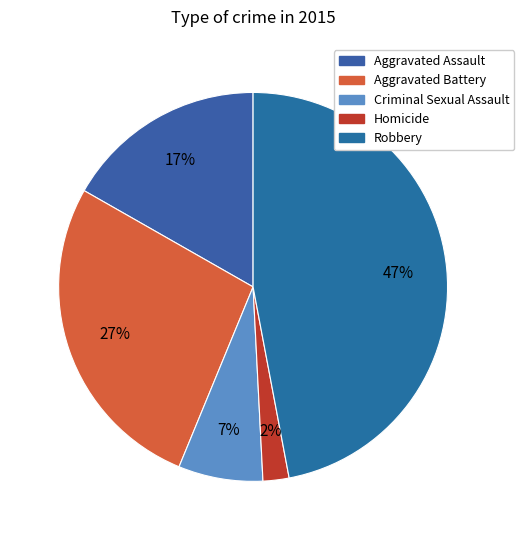

To the nearest percent, what is the average slice percentage?

20%